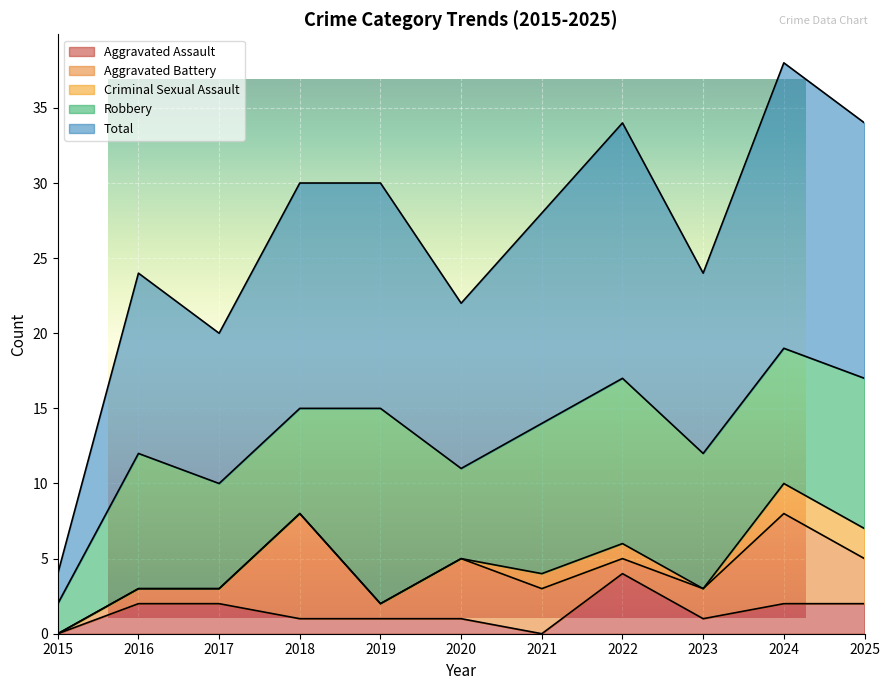

What are all the series names shown in the legend?

Aggravated Assault, Aggravated Battery, Criminal Sexual Assault, Robbery, Total